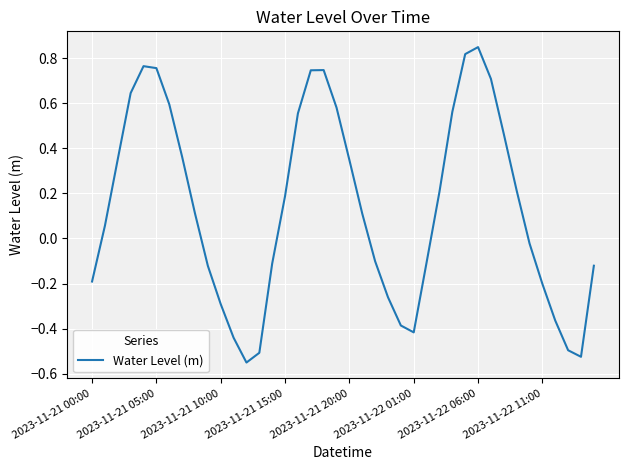

What is the difference between the maximum and minimum values?

1.4